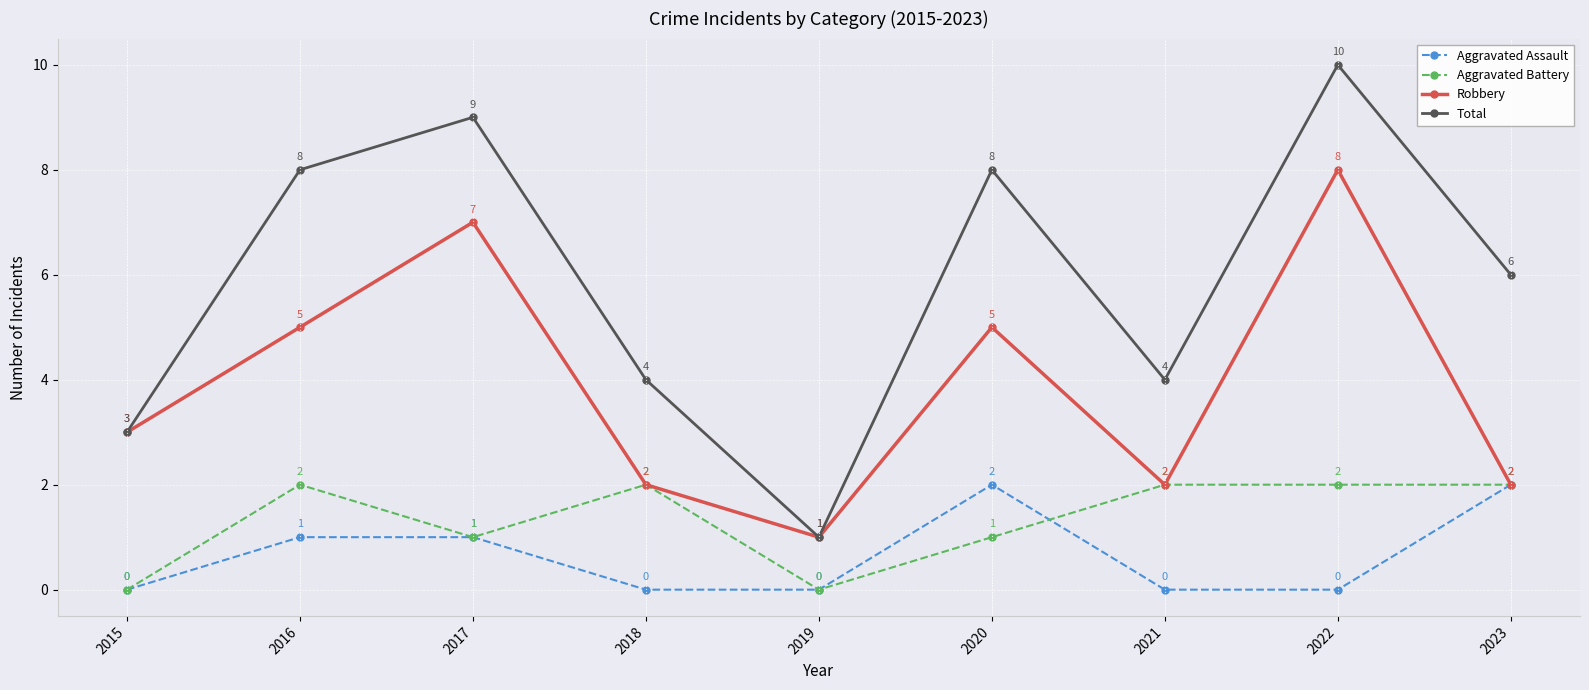

At which category is the sum across all series the highest?

2022